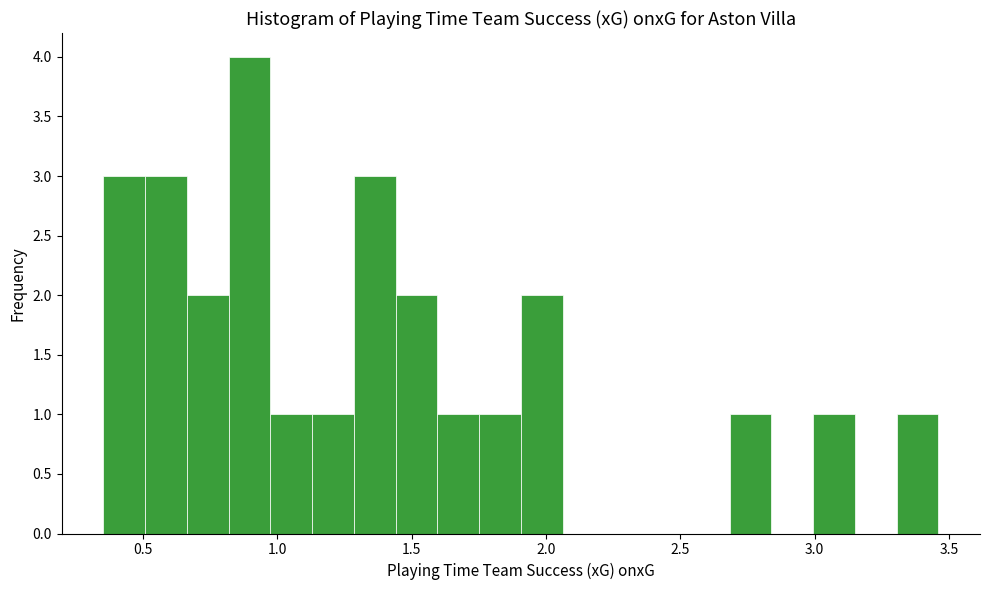

Around what value on the x-axis is the tallest bar? Give the approximate position of its centre, as read against the axis.

0.90